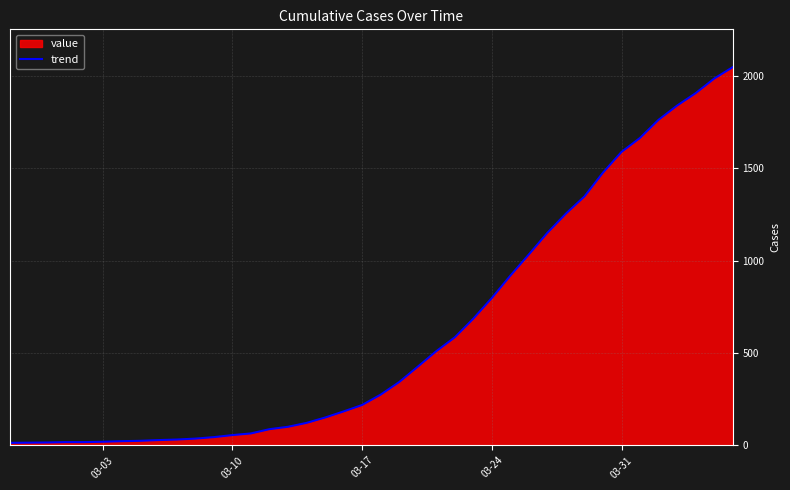

What is the difference between the maximum and minimum values?

2034